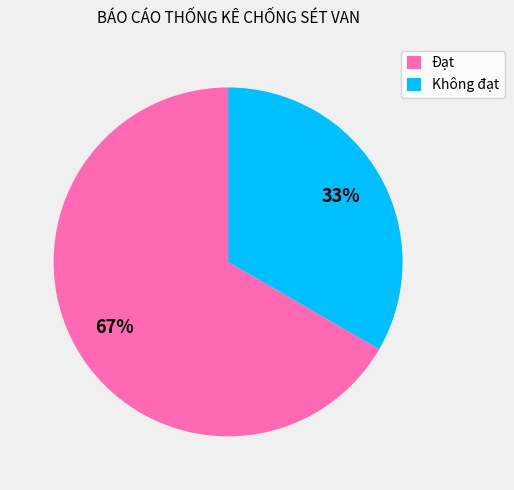

To the nearest percent, what is the average slice percentage?

50%